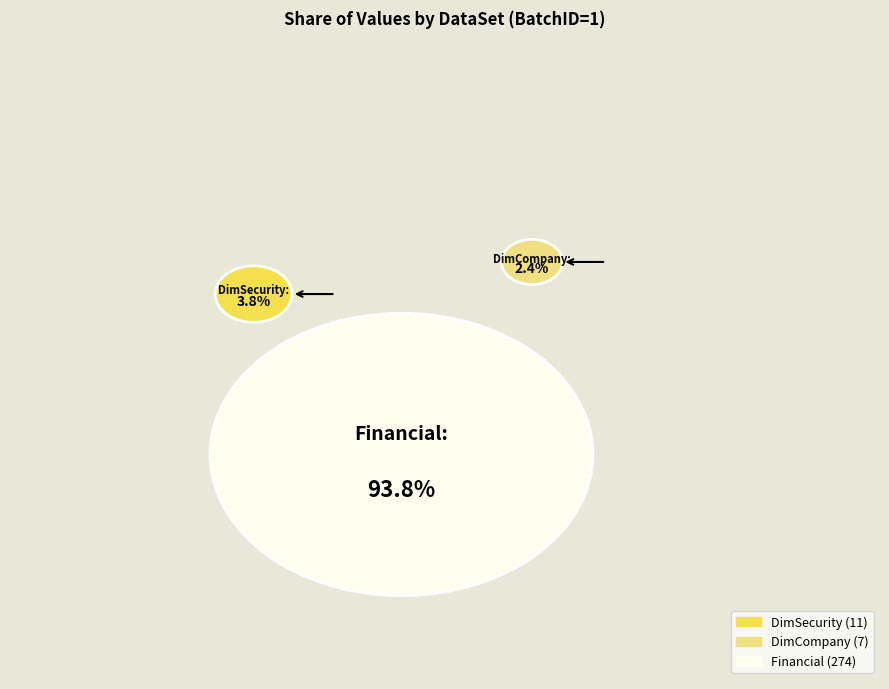

What portion of the pie excludes DimSecurity?

96.2%